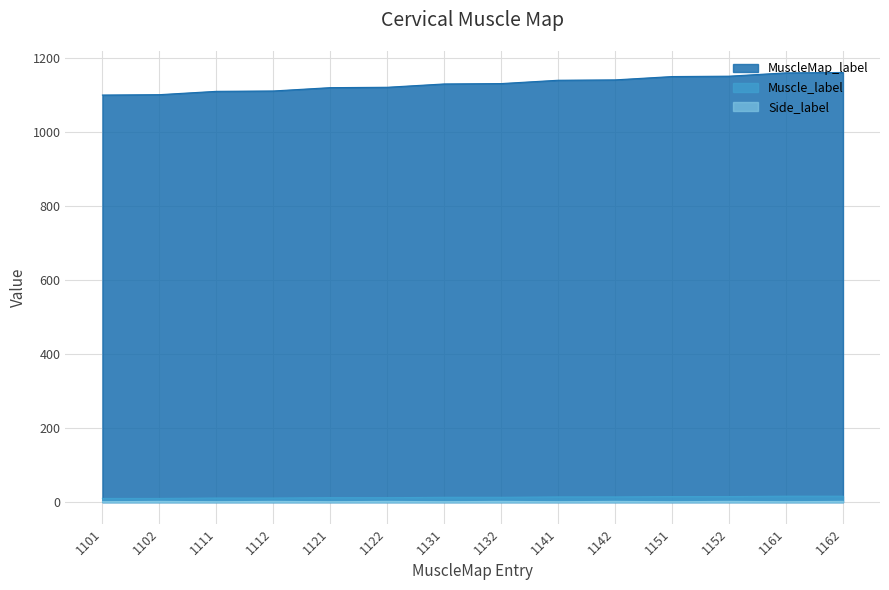

What is the greatest value displayed?

1162